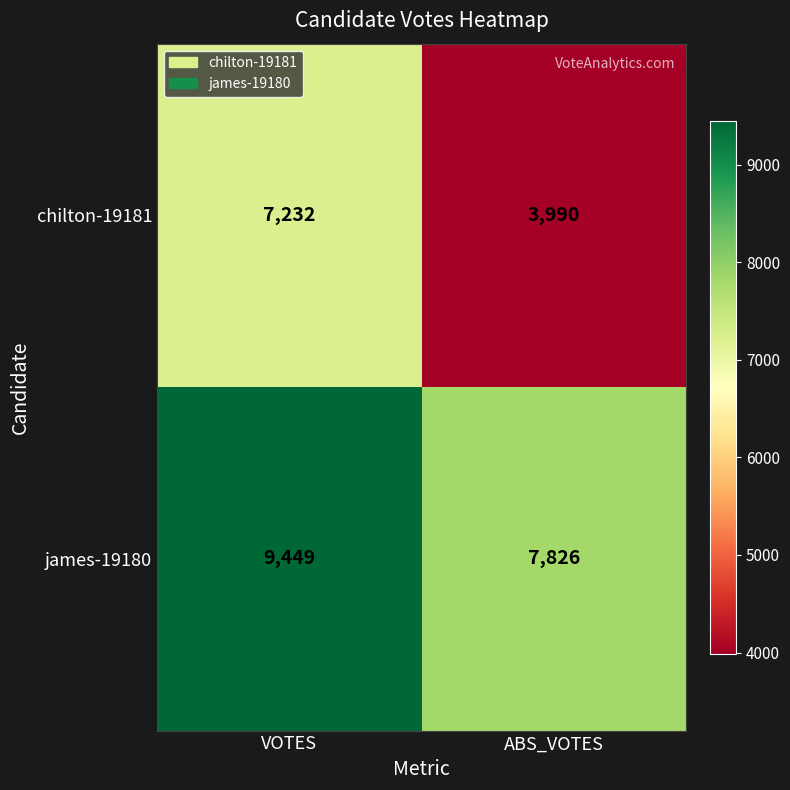

Reading right to left, transcribe all the data shown in this chart.

chilton-19181: ABS_VOTES=3990	VOTES=7232
james-19180: ABS_VOTES=7826	VOTES=9449